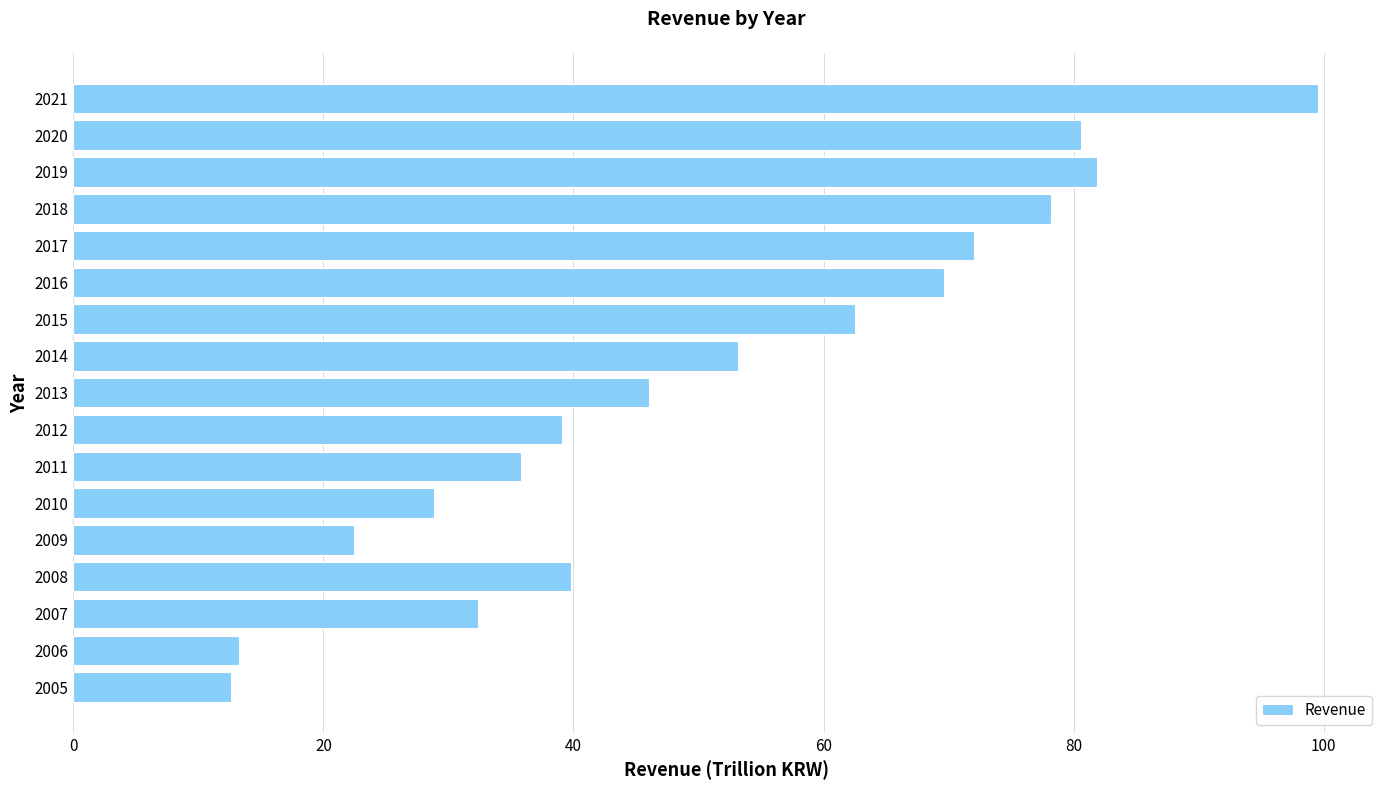

Which has a higher value, 2013 or 2019?

2019